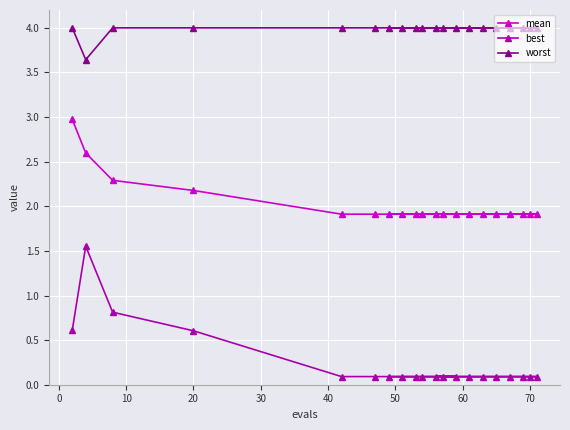

What is the highest value of the mean series?

3.0